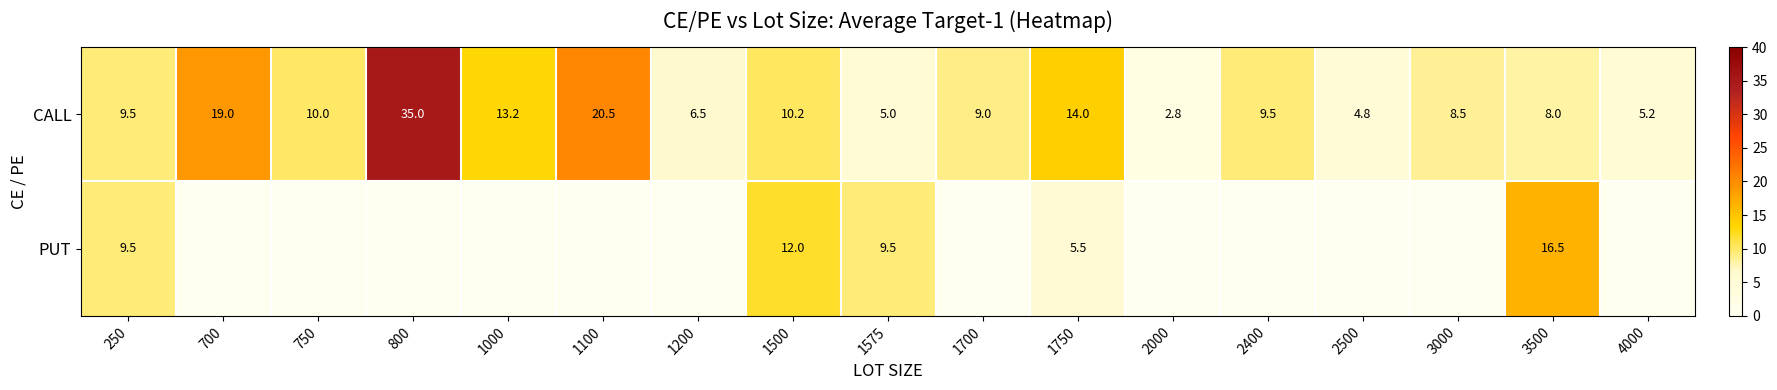

What is the total value across all series at 250?

19.0